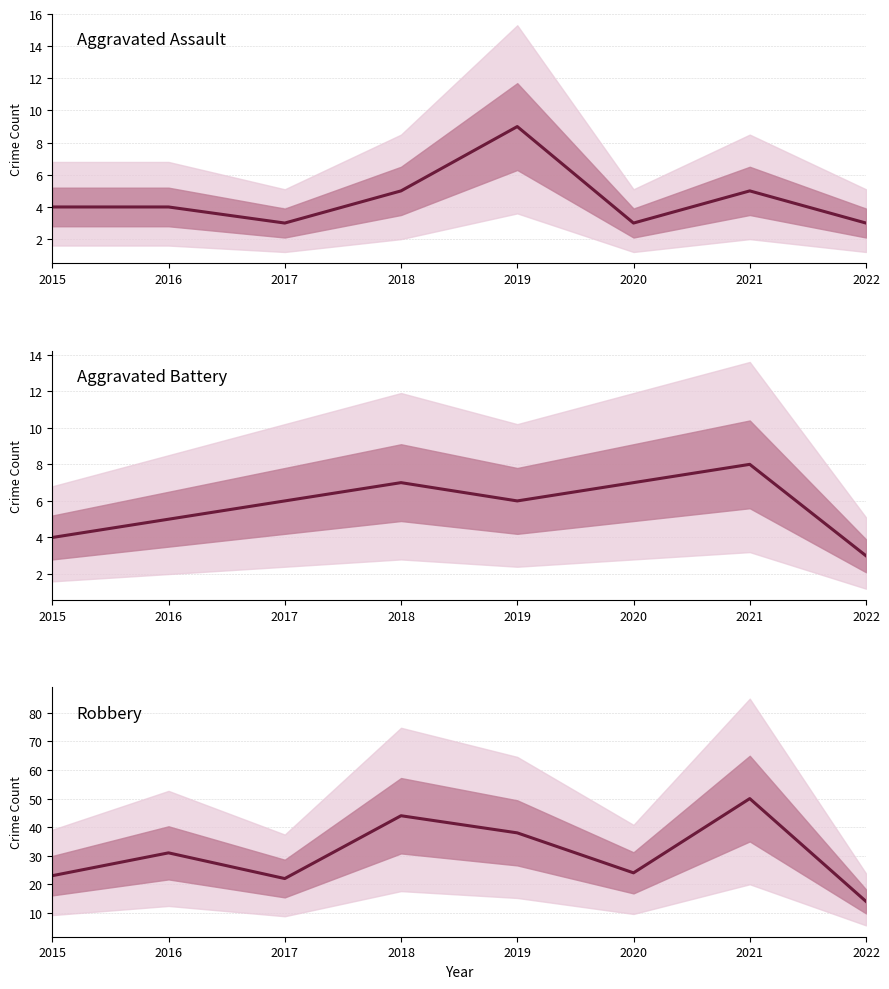

Where does the Robbery series first go above 31?

2018